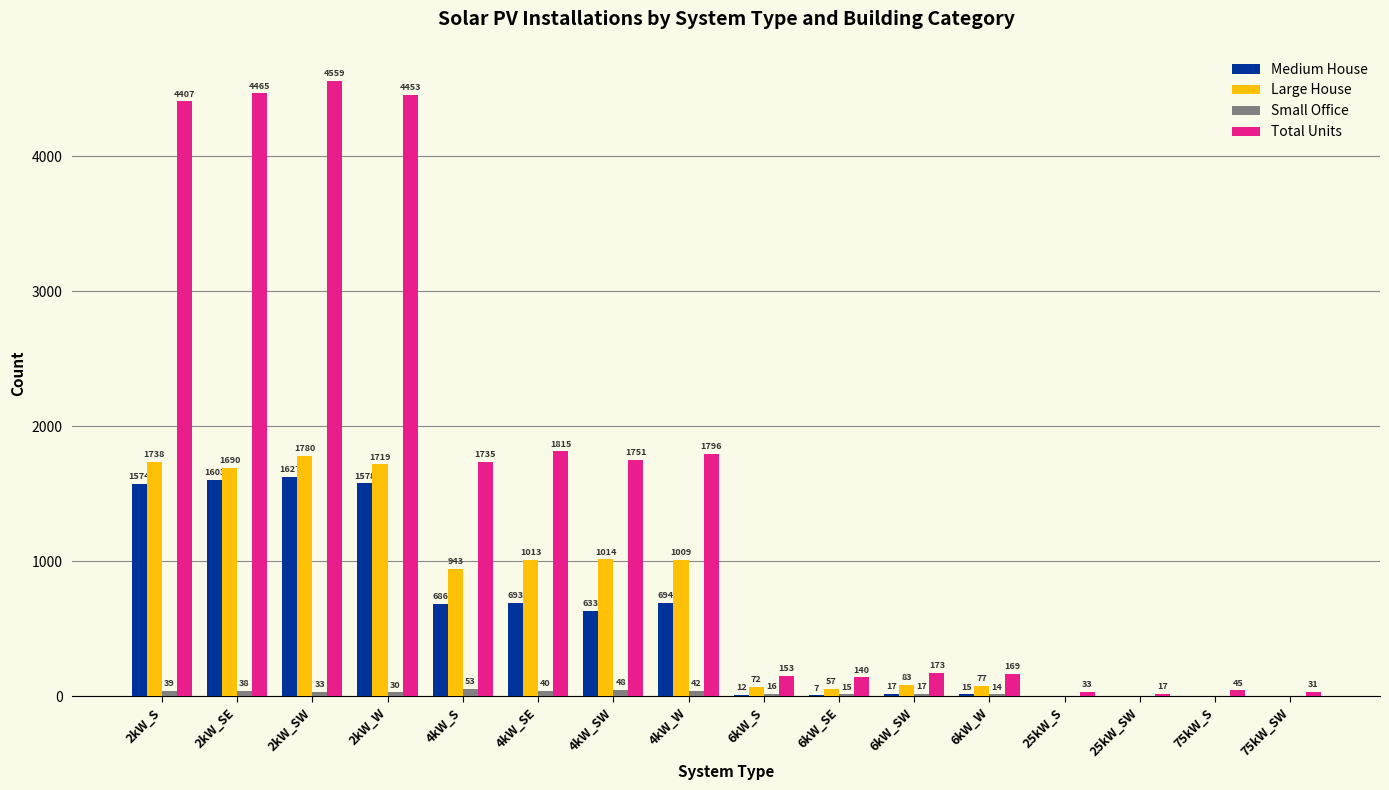

True or false: Total Units has a value of 17 at 25kW_SW.

True